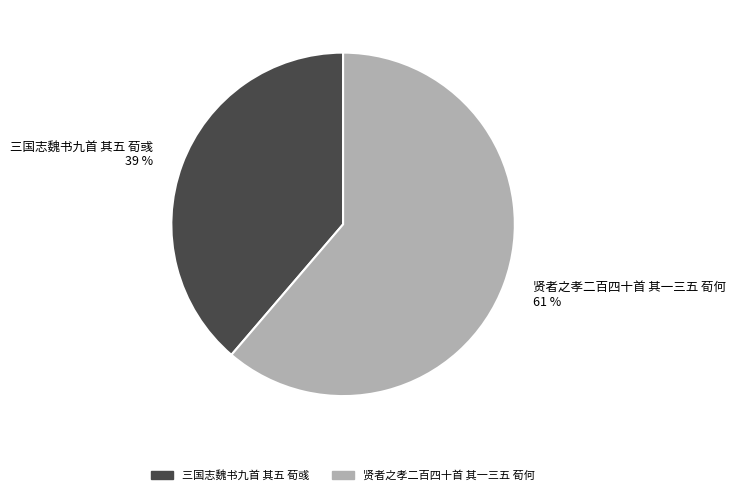

Combined, do 三国志魏书九首 其五 荀彧 and 贤者之孝二百四十首 其一三五 荀何 account for over 50%?

Yes